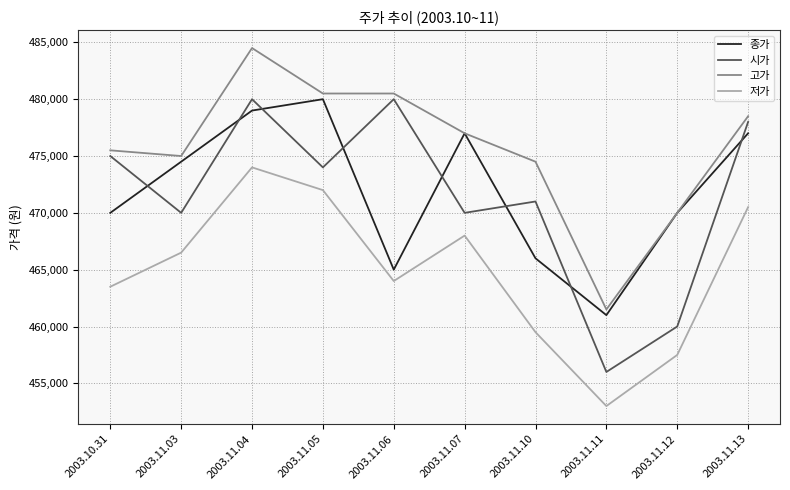

Which series has the widest spread of values?

시가